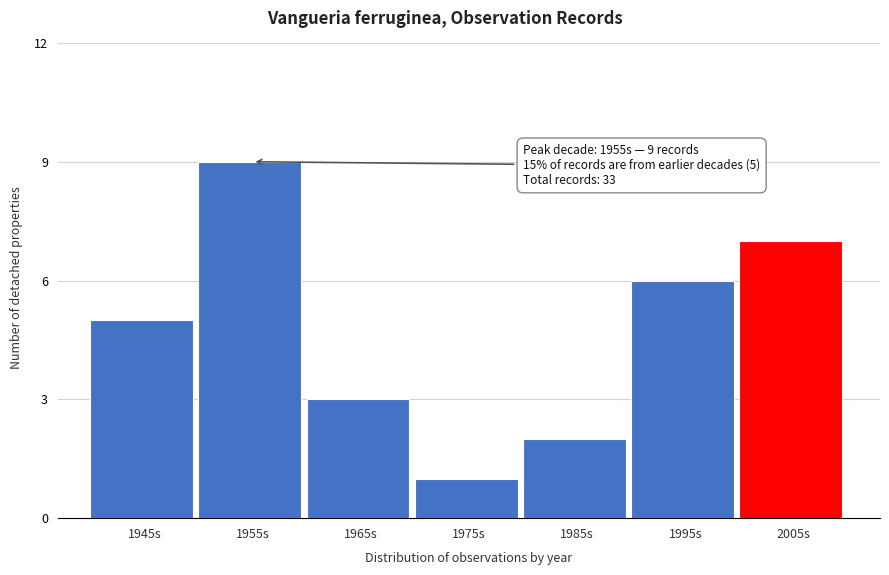

Reading right to left, extract all data points from this chart.

2005s=7	1995s=6	1985s=2	1975s=1	1965s=3	1955s=9	1945s=5